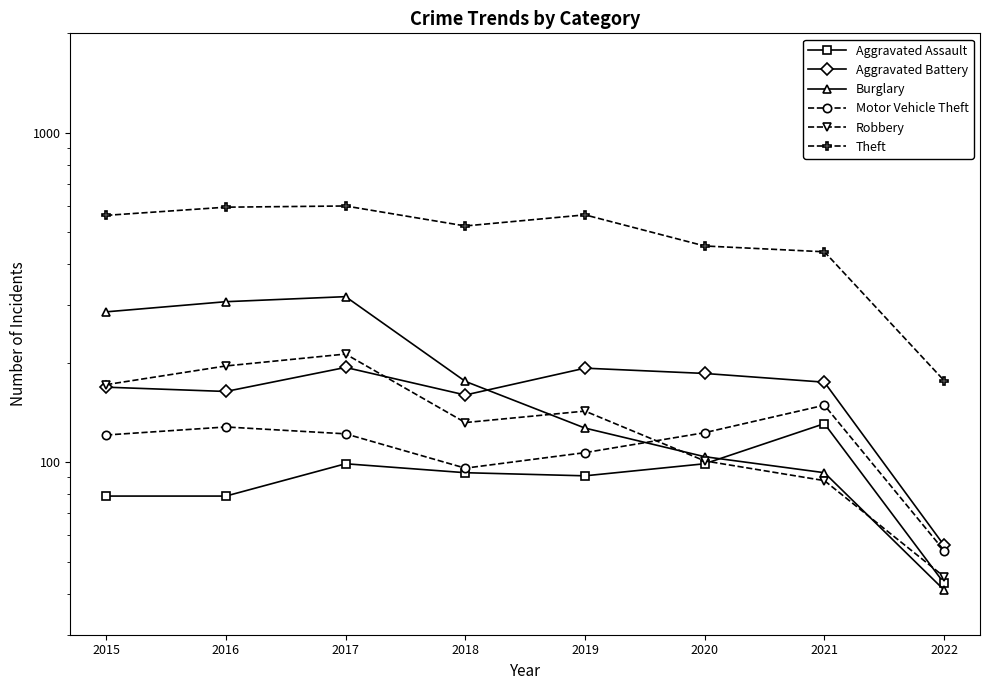

True or false: Aggravated Battery and Motor Vehicle Theft intersect in this chart.

False